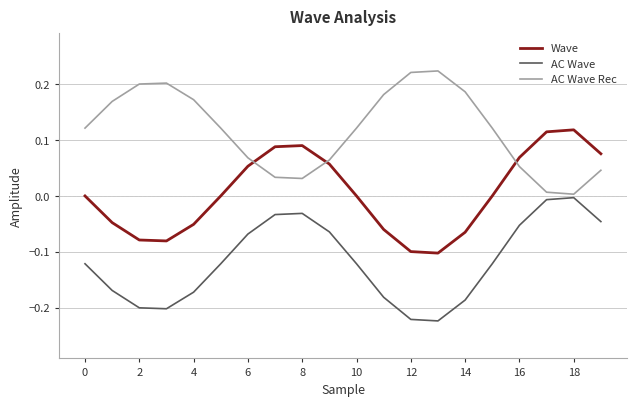

How many categories are shown in the chart?

20